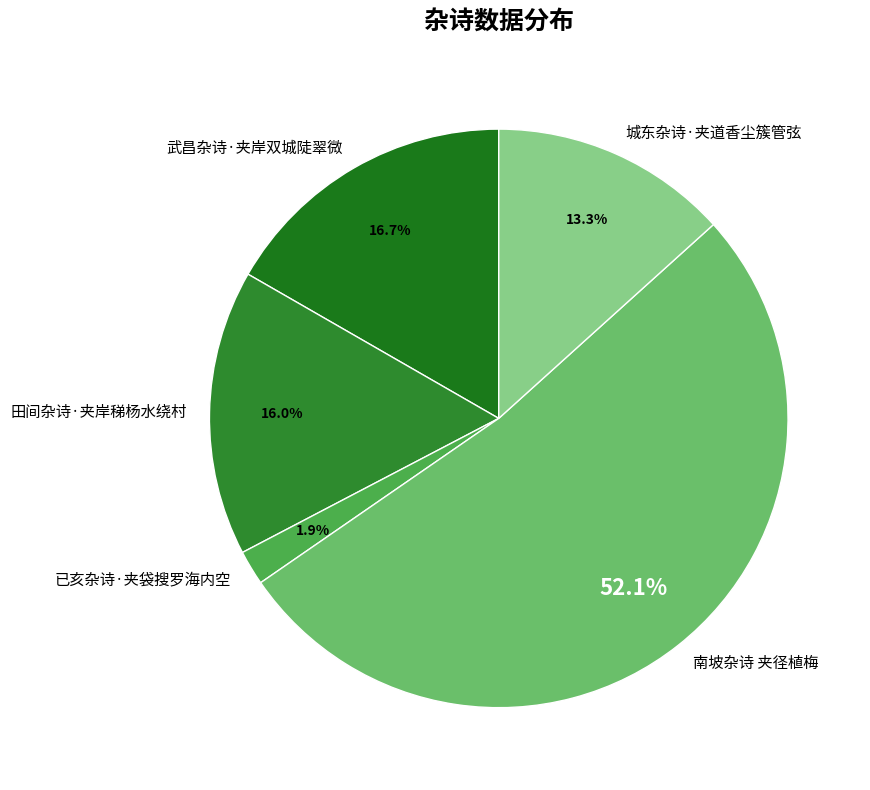

What is the smallest slice in the pie chart?

已亥杂诗·夹袋搜罗海内空